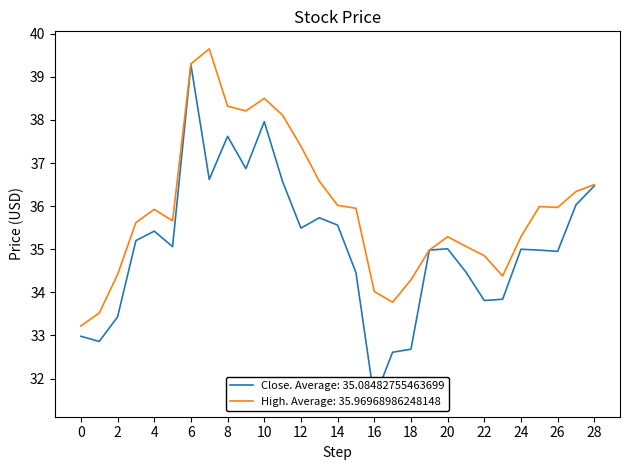

True or false: High. Average: 35.96968986248148 has a value of 23.5 at 2.

False